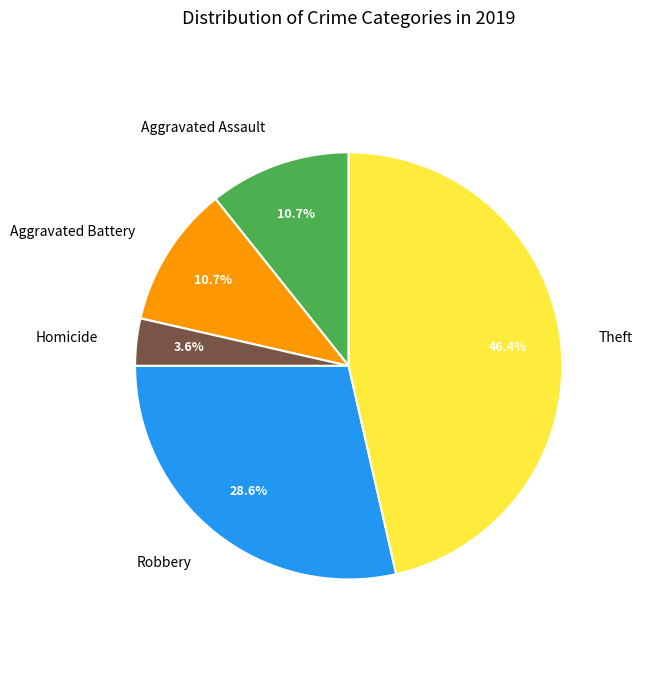

To the nearest percent, what is the average slice percentage?

20%